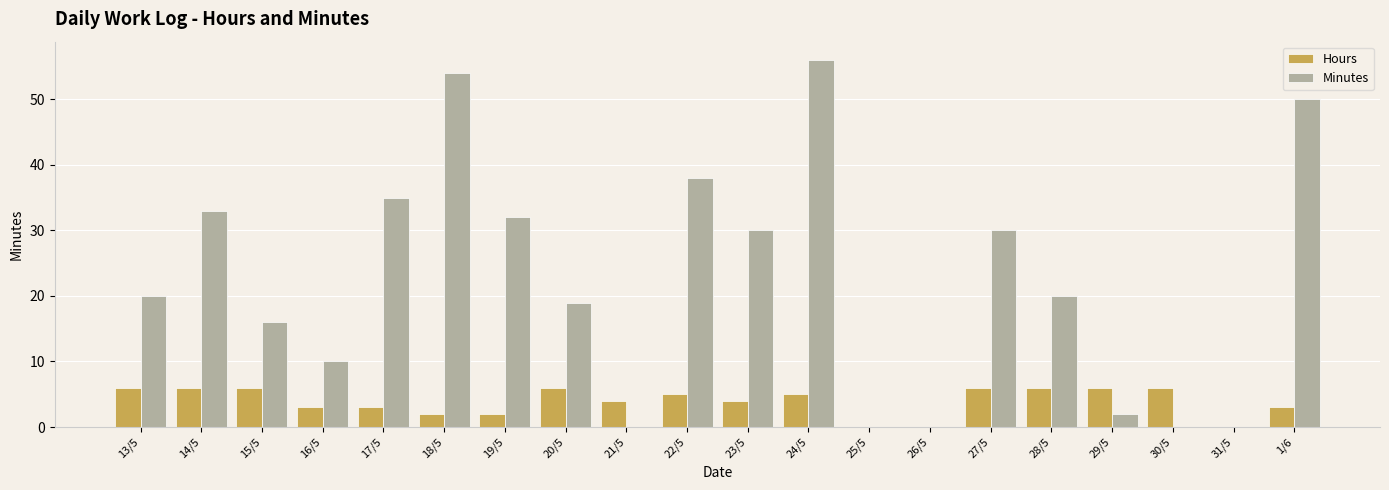

What value does the Hours series have at 23/5?

4